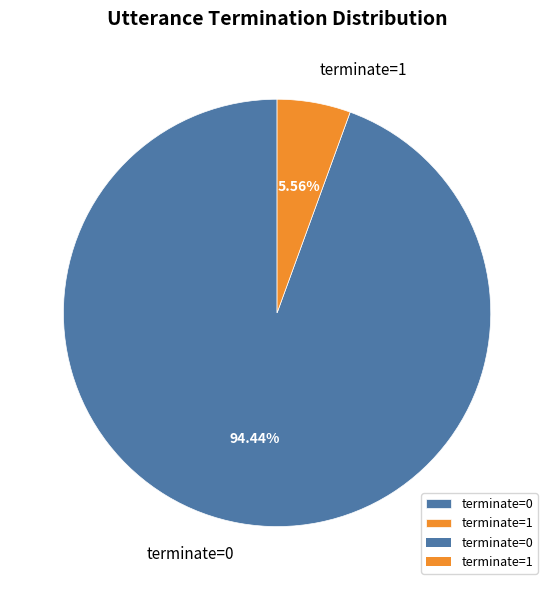

Combined, do terminate=1 and terminate=0 account for over 50%?

Yes